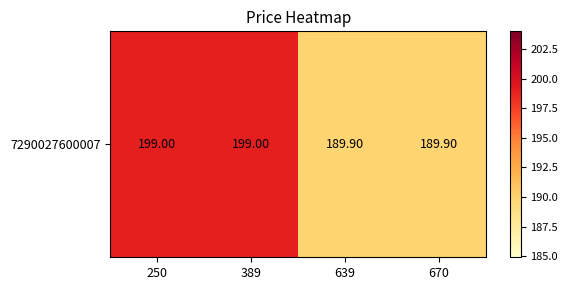

Reading left to right, extract all data points from this chart.

250=199.0	389=199.0	639=189.9	670=189.9